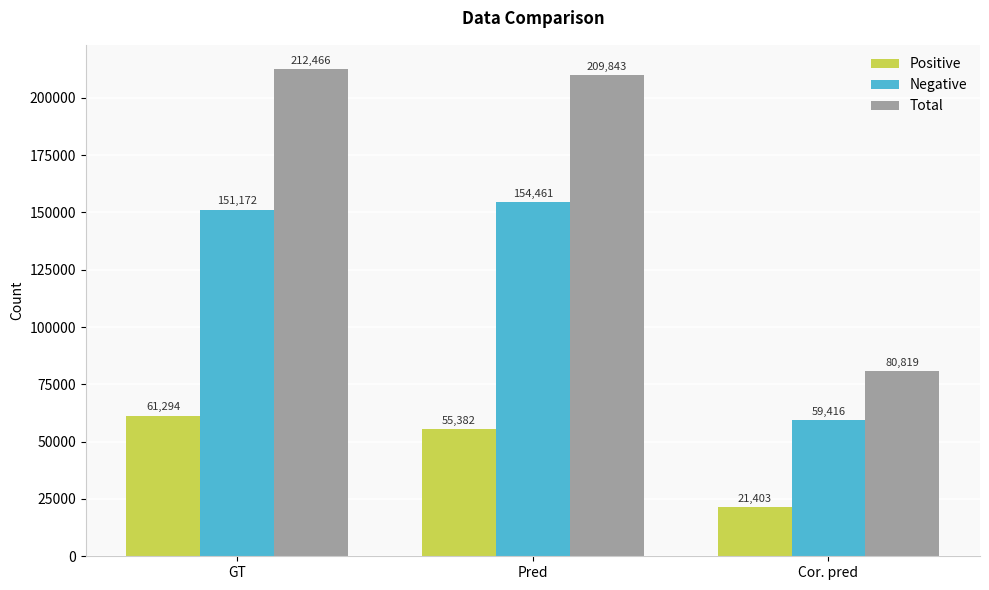

List the series in order of their peak value, highest first.

Total, Negative, Positive